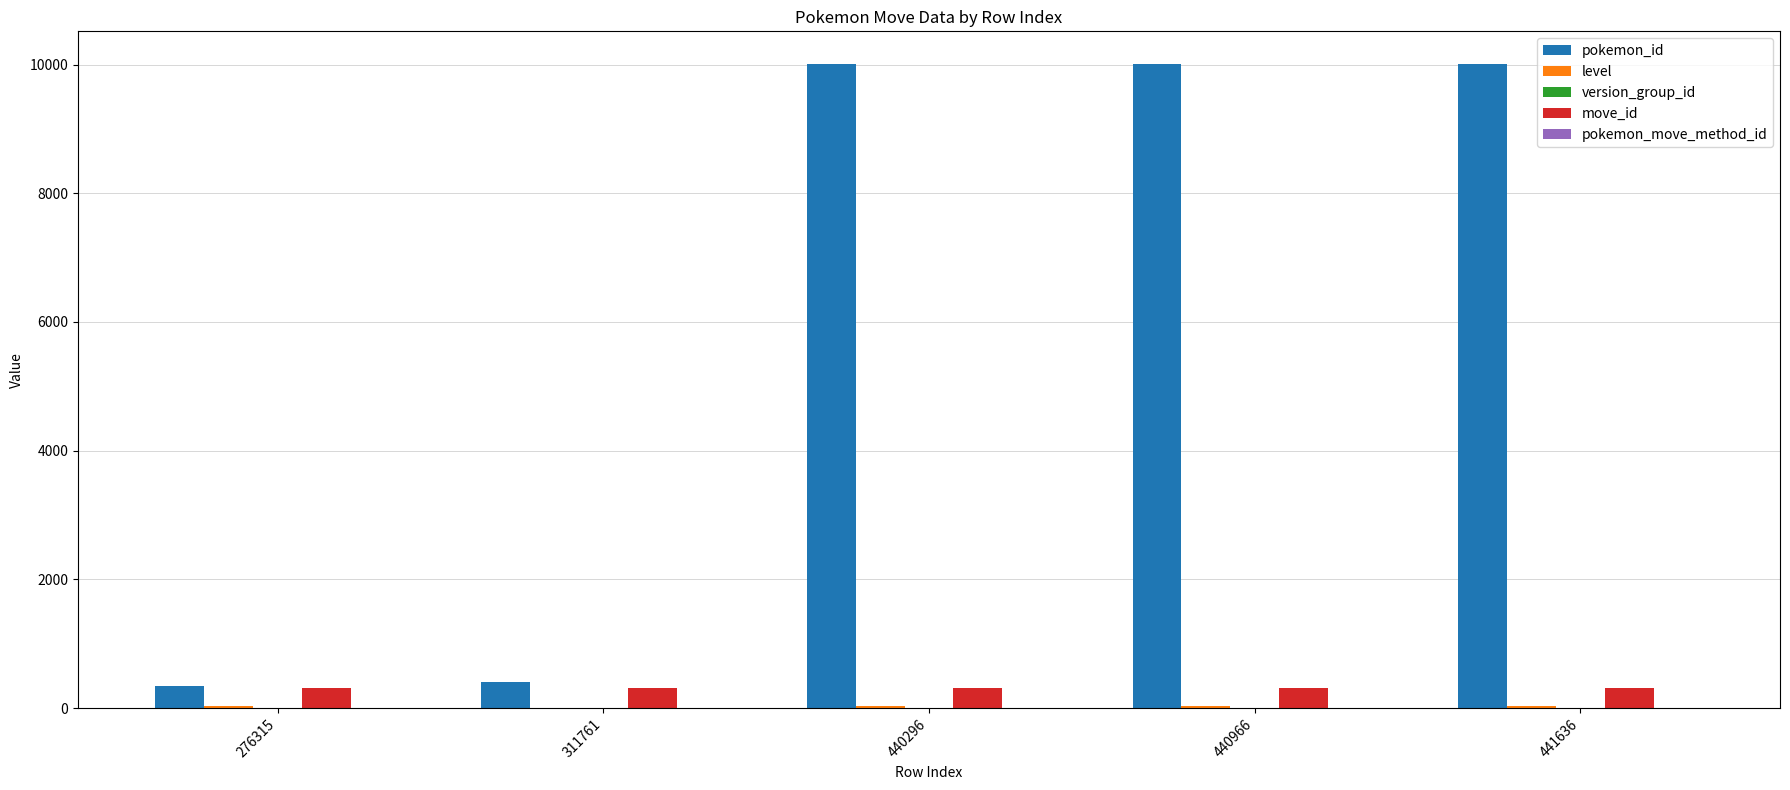

What is the maximum value shown in the chart?

10015